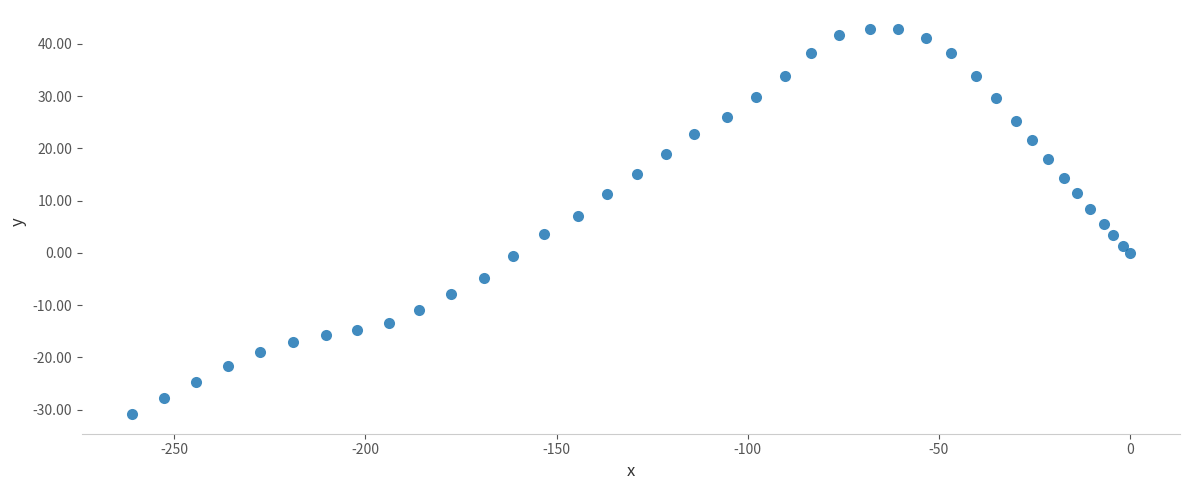

What is the range of Y values (max minus min)?

73.7